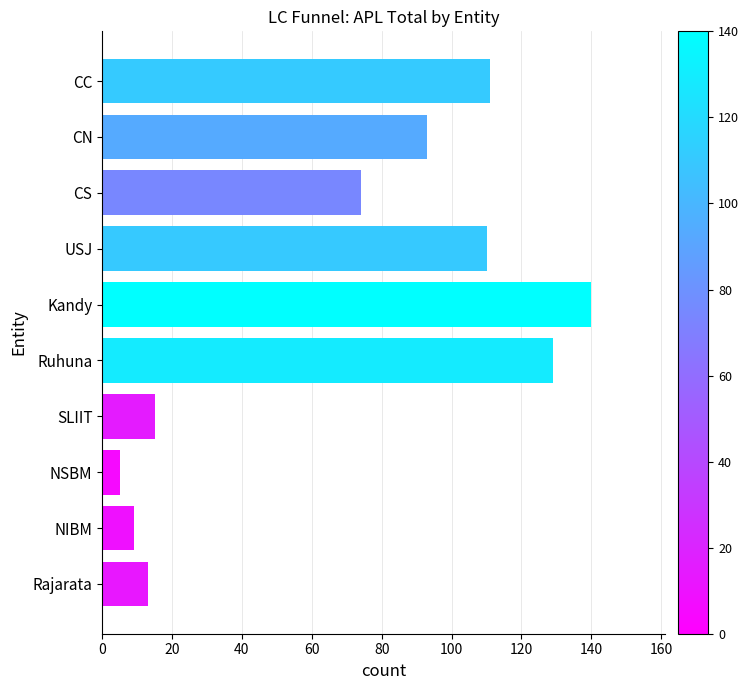

What is the change in value from CC to NSBM?

-106